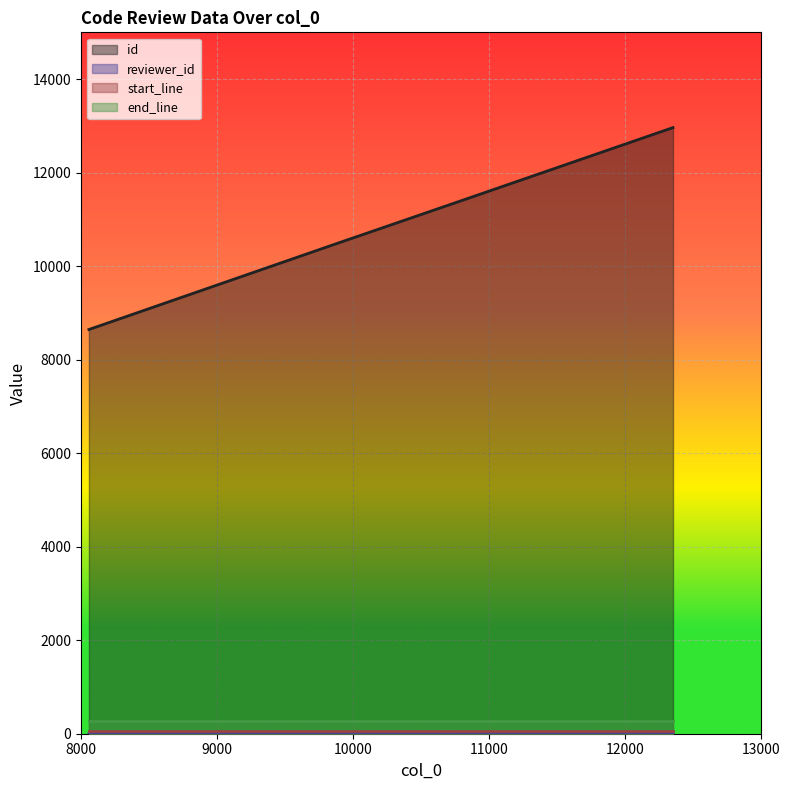

Is it true that reviewer_id equals 2 at 10761?

False